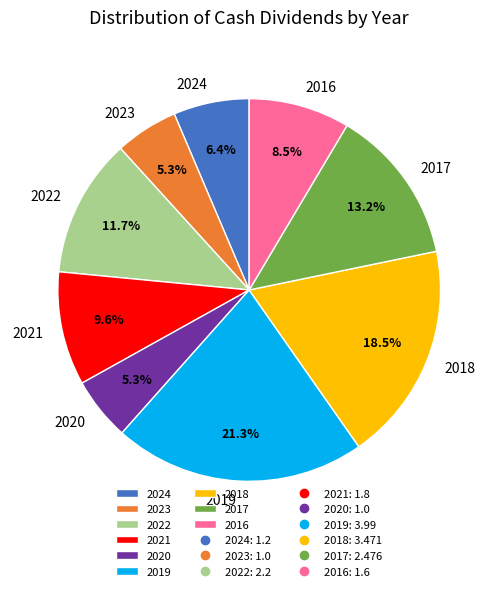

Which slice is the largest?

2019